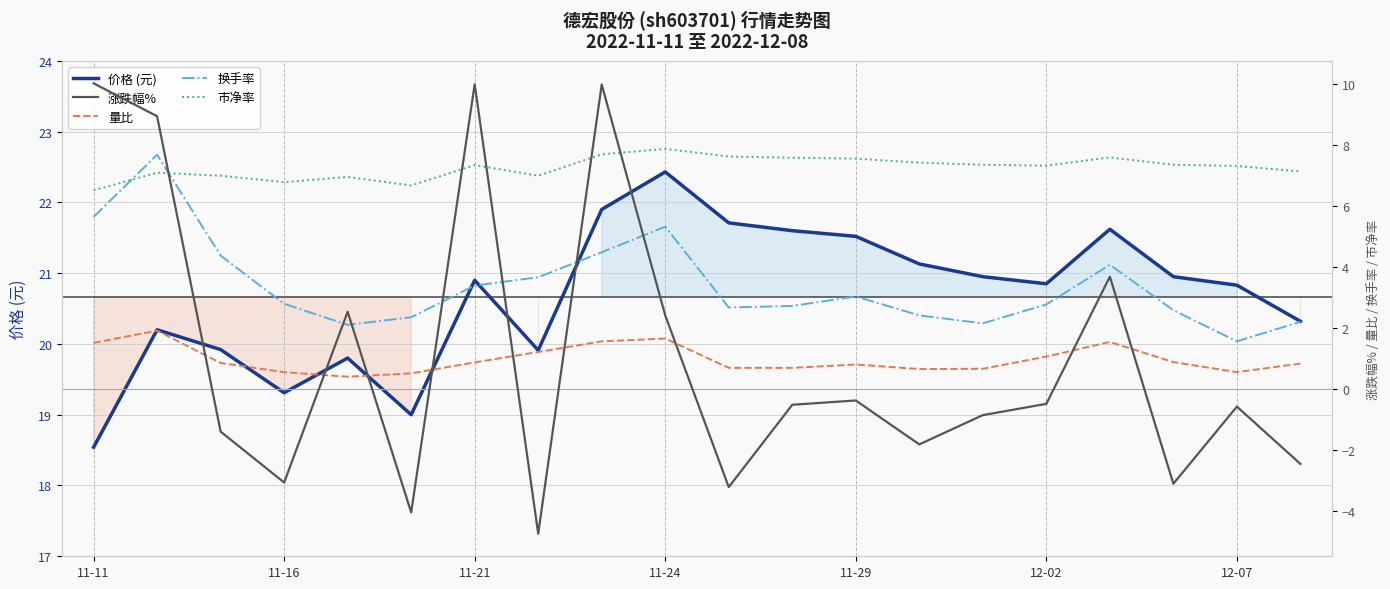

How many interior local valleys does the 价格 (元) series have?

4